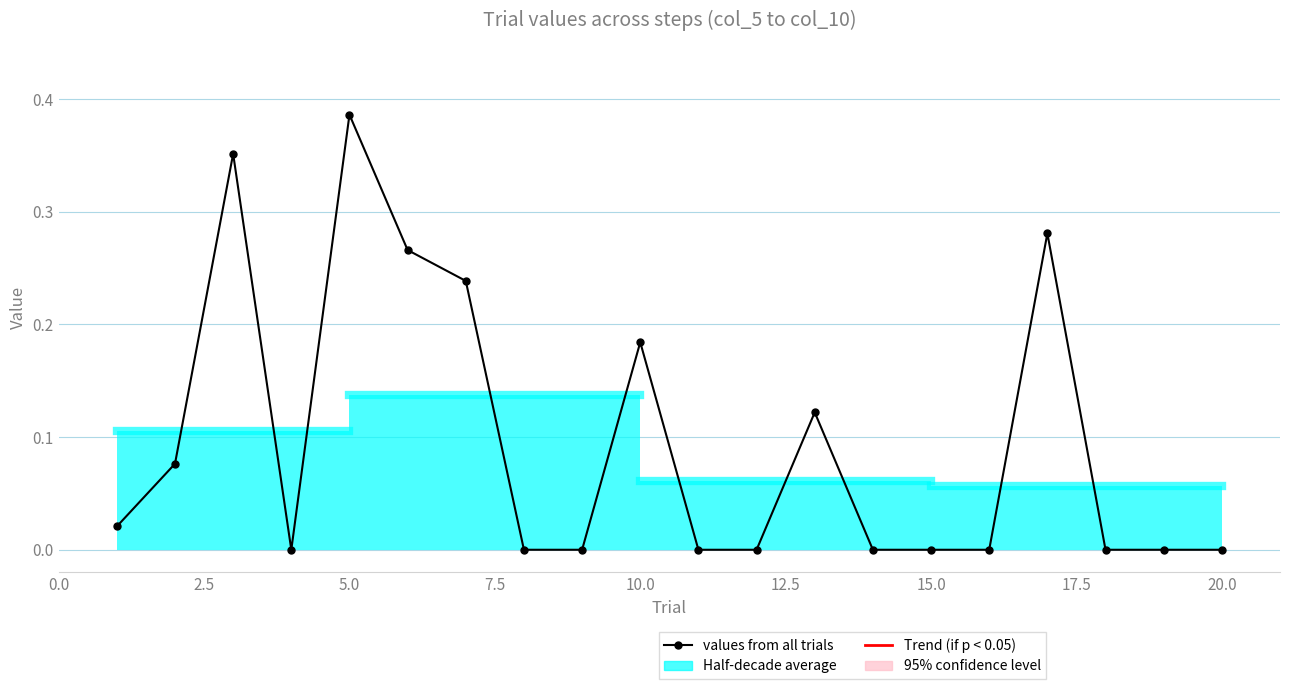

What is the sum of all values?

1.9